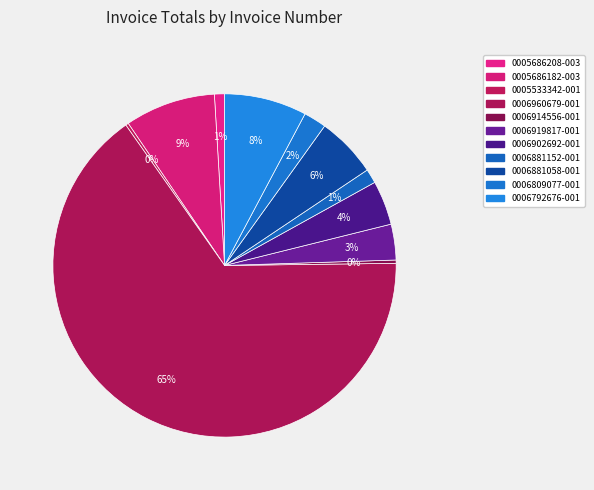

Do 0006919817-001 and 0006881058-001 together represent more than half of the pie?

No